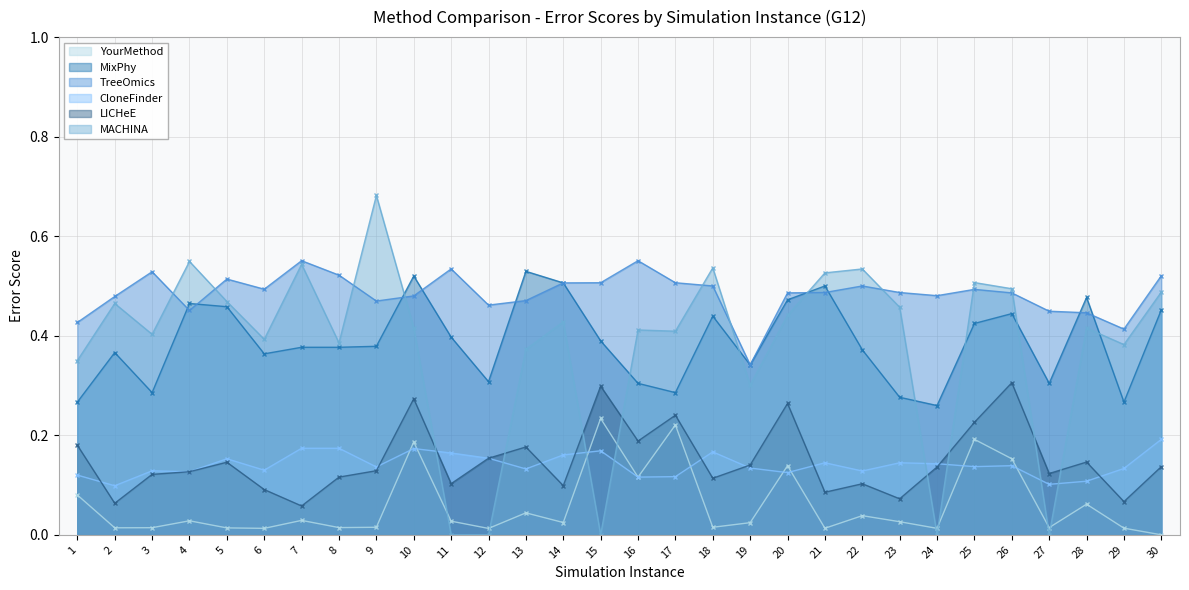

At which category does LICHeE reach its first local peak?

5